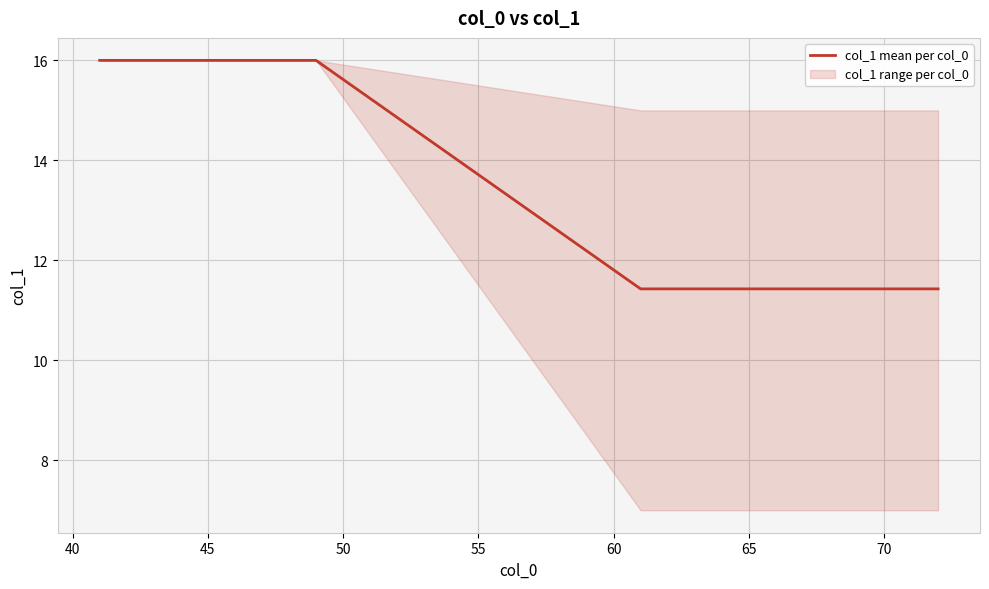

What is the lowest value of the col_1 mean per col_0 series?

11.4